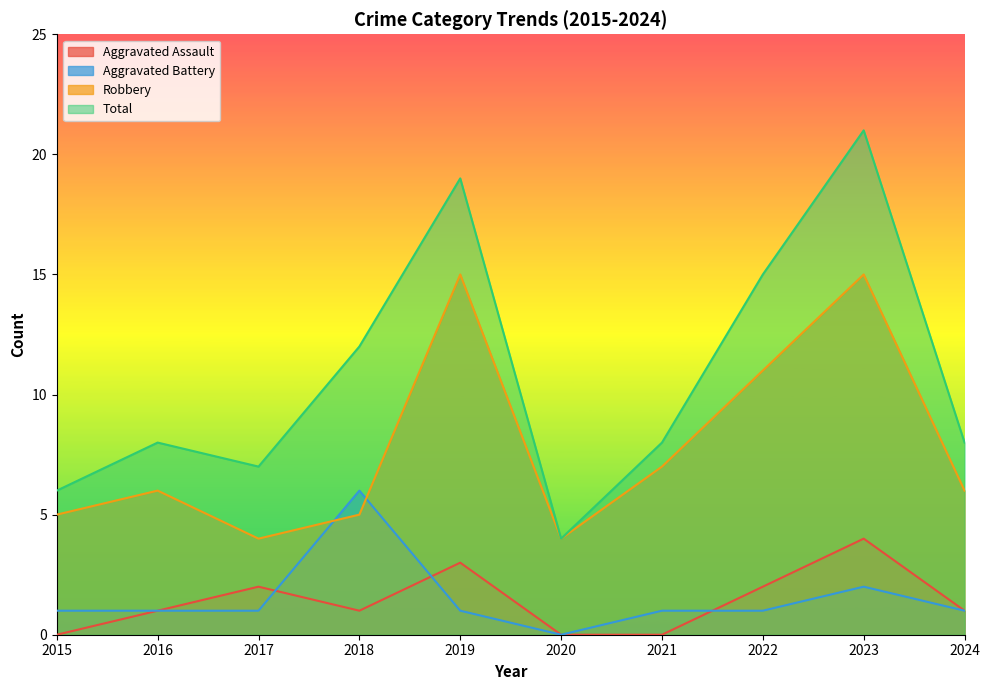

Reading left to right, transcribe all the data shown in this chart.

Aggravated Assault: 0	1	2	1	3	0	0	2	4	1
Aggravated Battery: 1	1	1	6	1	0	1	1	2	1
Robbery: 5	6	4	5	15	4	7	11	15	6
Total: 6	8	7	12	19	4	8	15	21	8